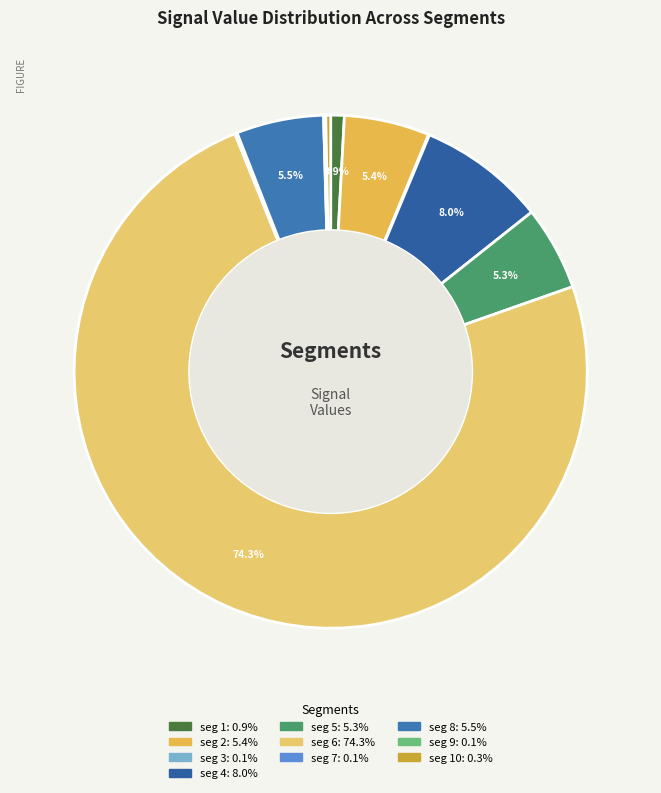

Rank the categories by value from lowest to highest.

signal segment 3, signal segment 9, signal segment 7, signal segment 10, signal segment 1, signal segment 5, signal segment 2, signal segment 8, signal segment 4, signal segment 6